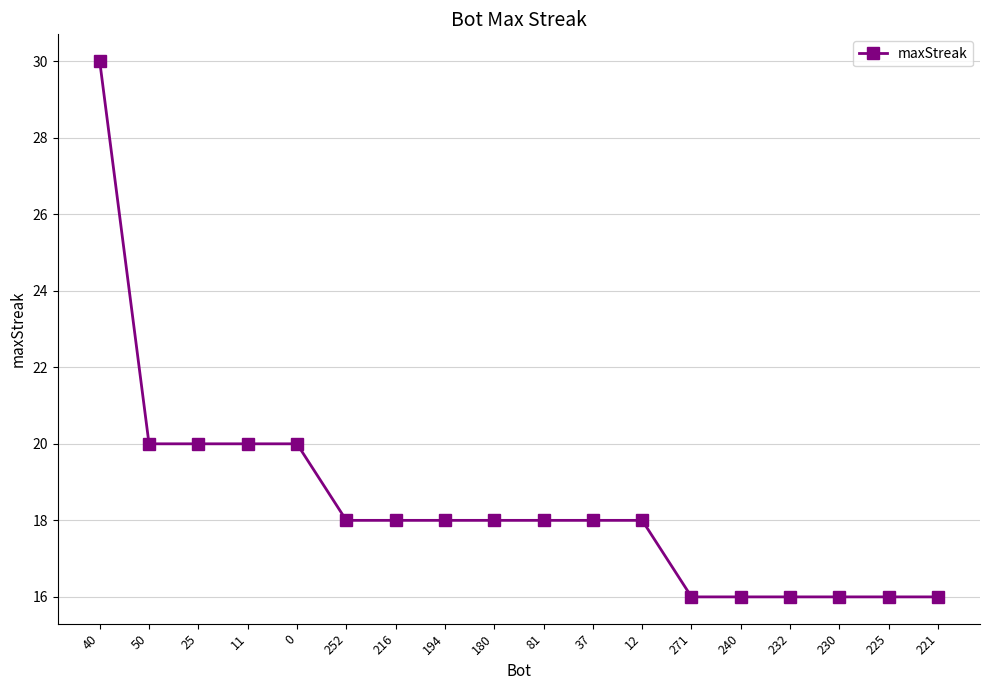

What is the value of the 8th point from the left?

18